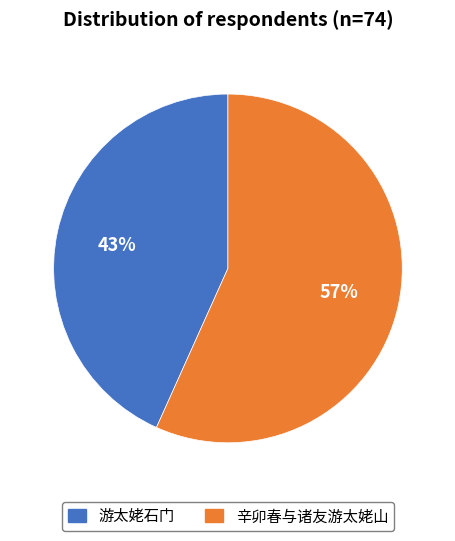

Rank the categories by value from lowest to highest.

游太姥石门, 辛卯春与诸友游太姥山